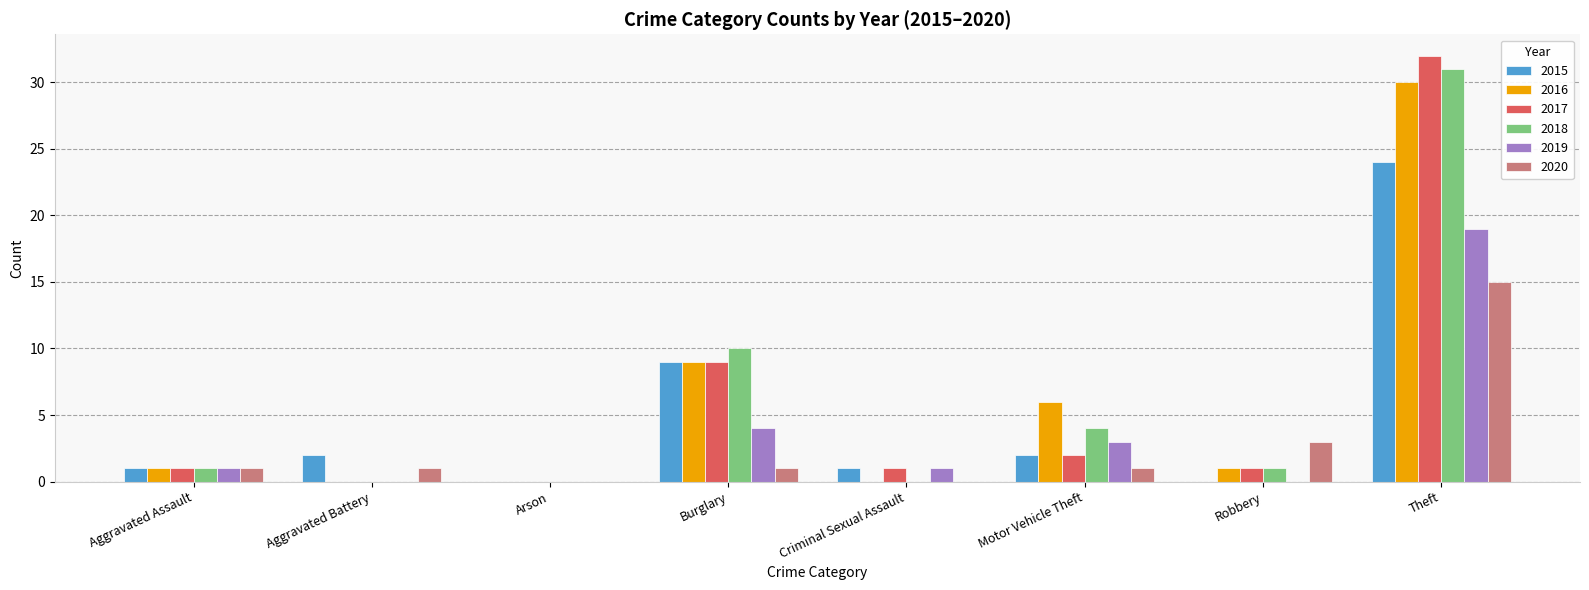

What is the spread (max minus min) of values at Theft?

17